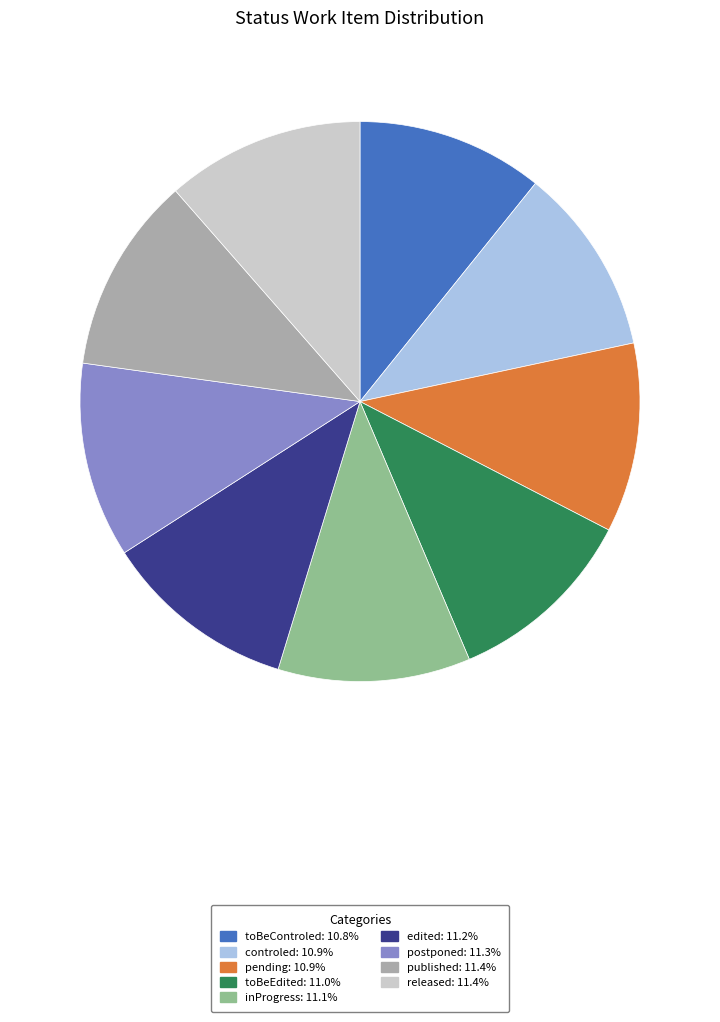

Does toBeControled represent more than half of the total?

No